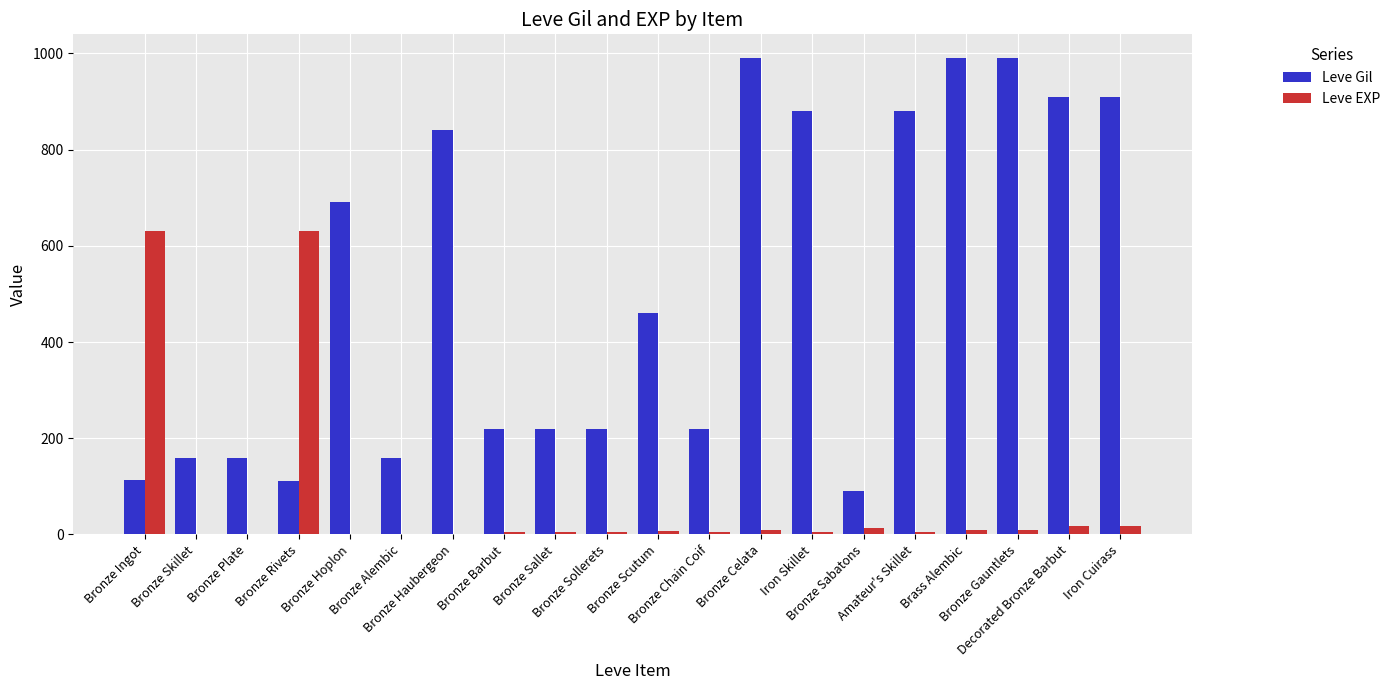

Which series has the largest total across all categories?

Leve Gil